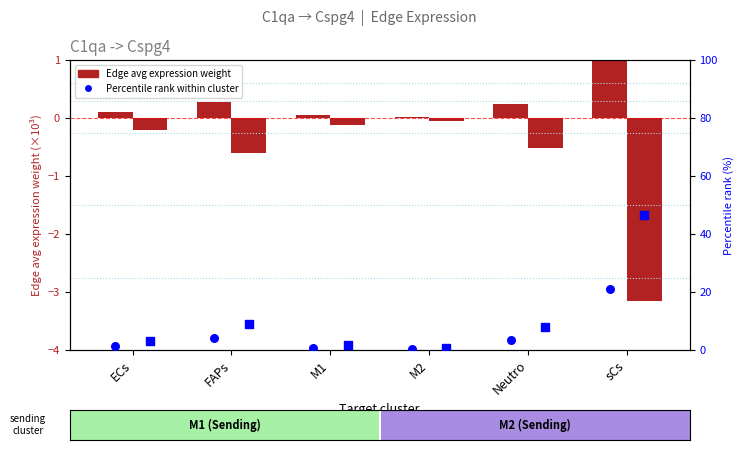

Is the value of M2 pct rank at M1 greater than the value of M1 Edge avg weight at sCs?

Yes